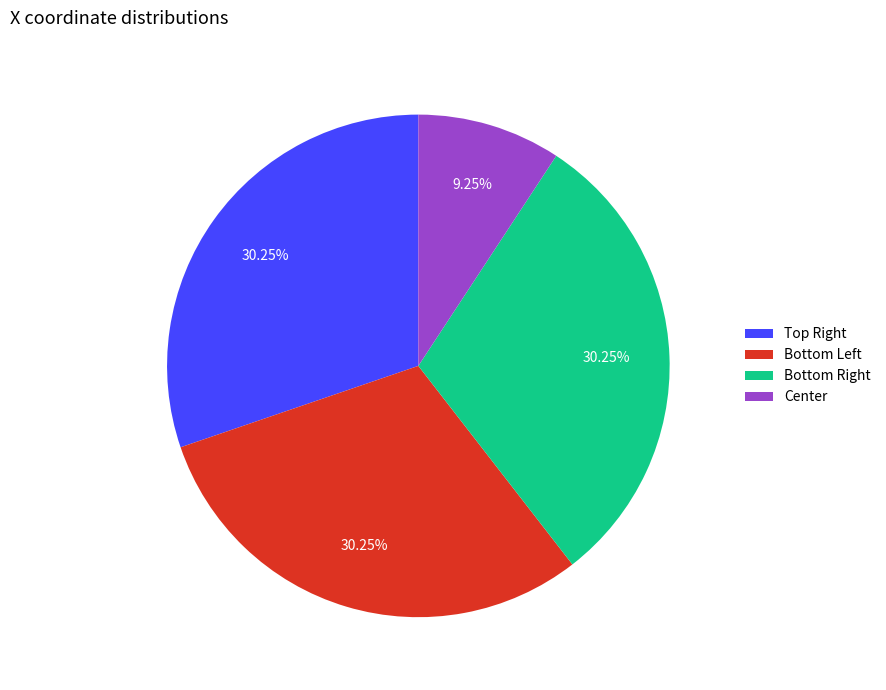

How many slices are in this pie chart?

4